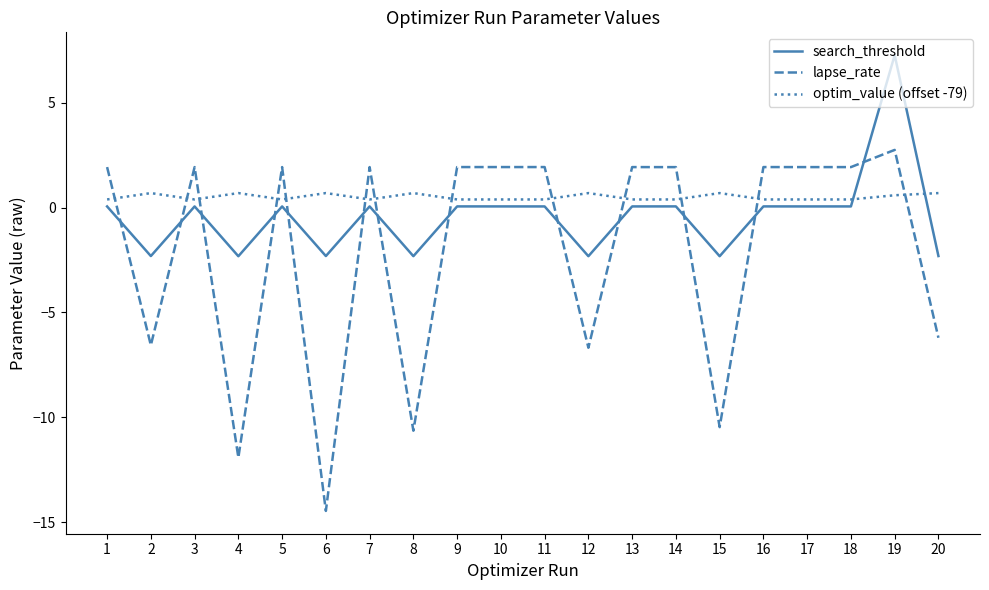

Does the chart have visible grid lines?

No